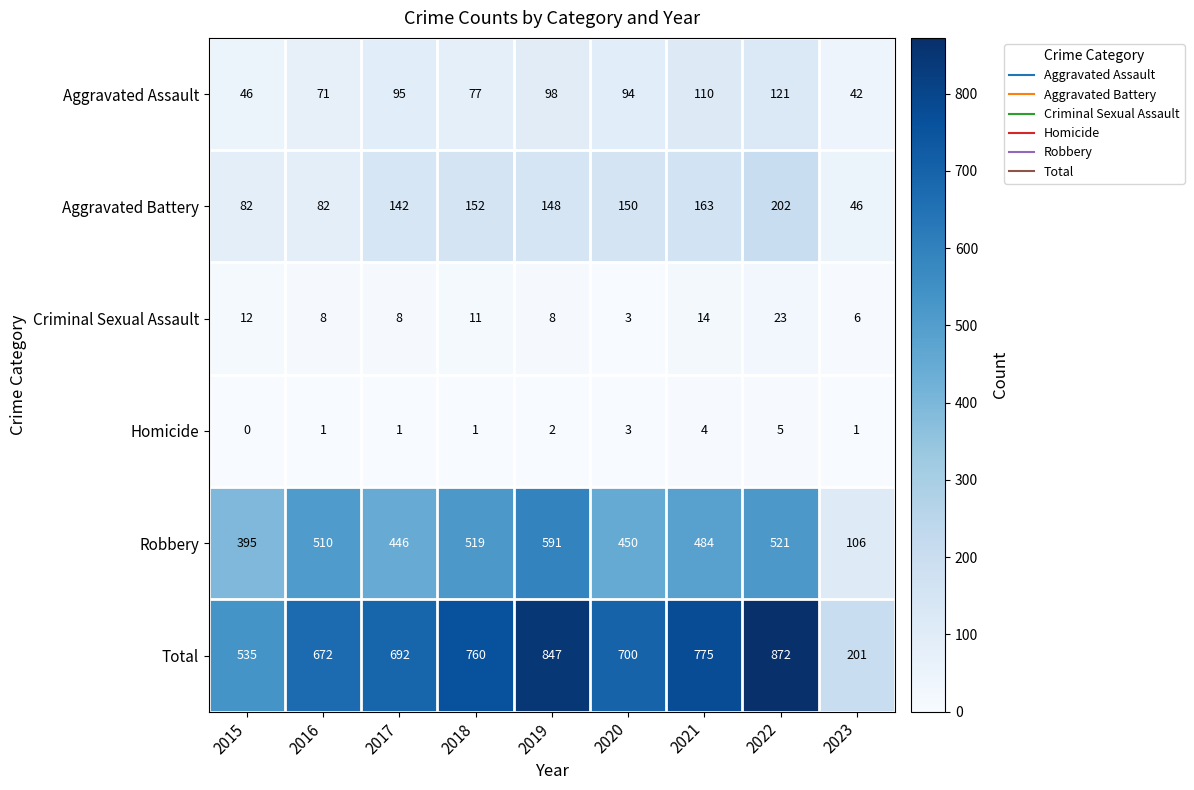

Which series has the largest range (max minus min)?

Total